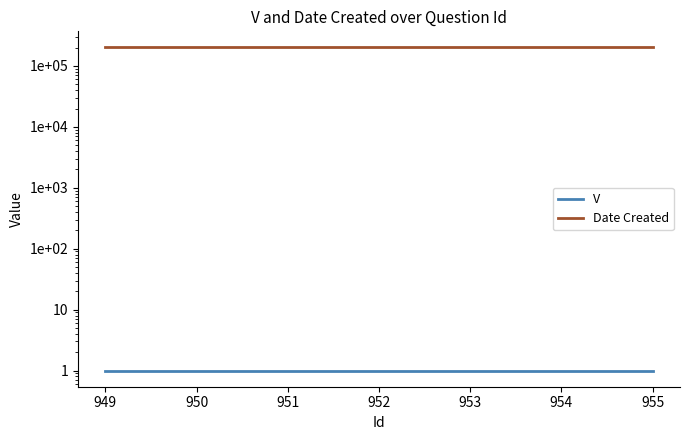

What is the minimum value for V?

1